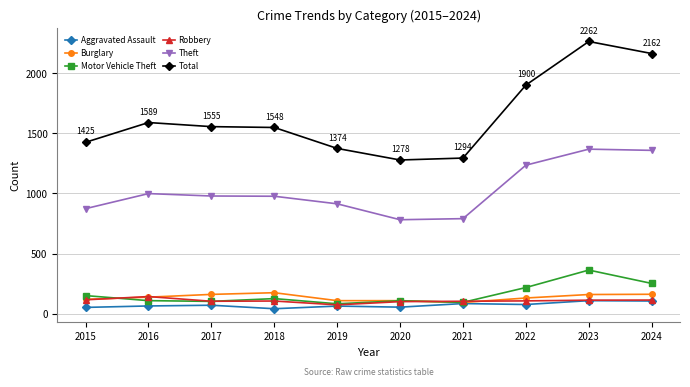

What is the highest value of the Total series?

2262